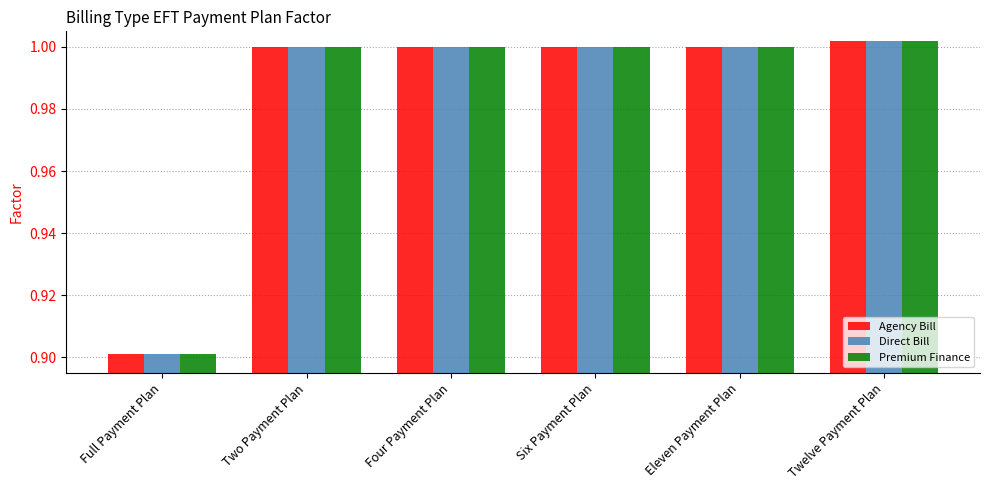

True or false: Direct Bill has a value of 1.0 at Six Payment Plan.

True